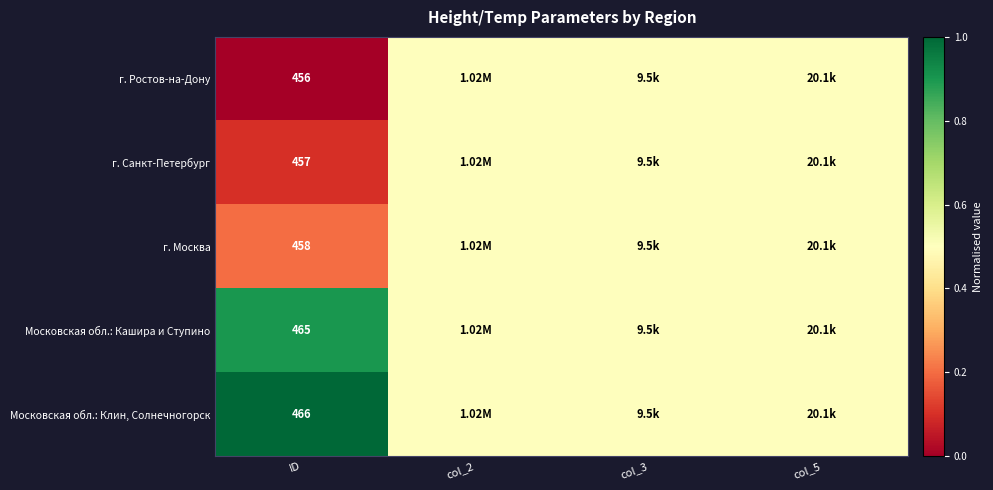

At ID, list the series in order from largest to smallest.

Московская обл.: Клин, Солнечногорск, Московская обл.: Кашира и Ступино, г. Москва, г. Санкт-Петербург, г. Ростов-на-Дону